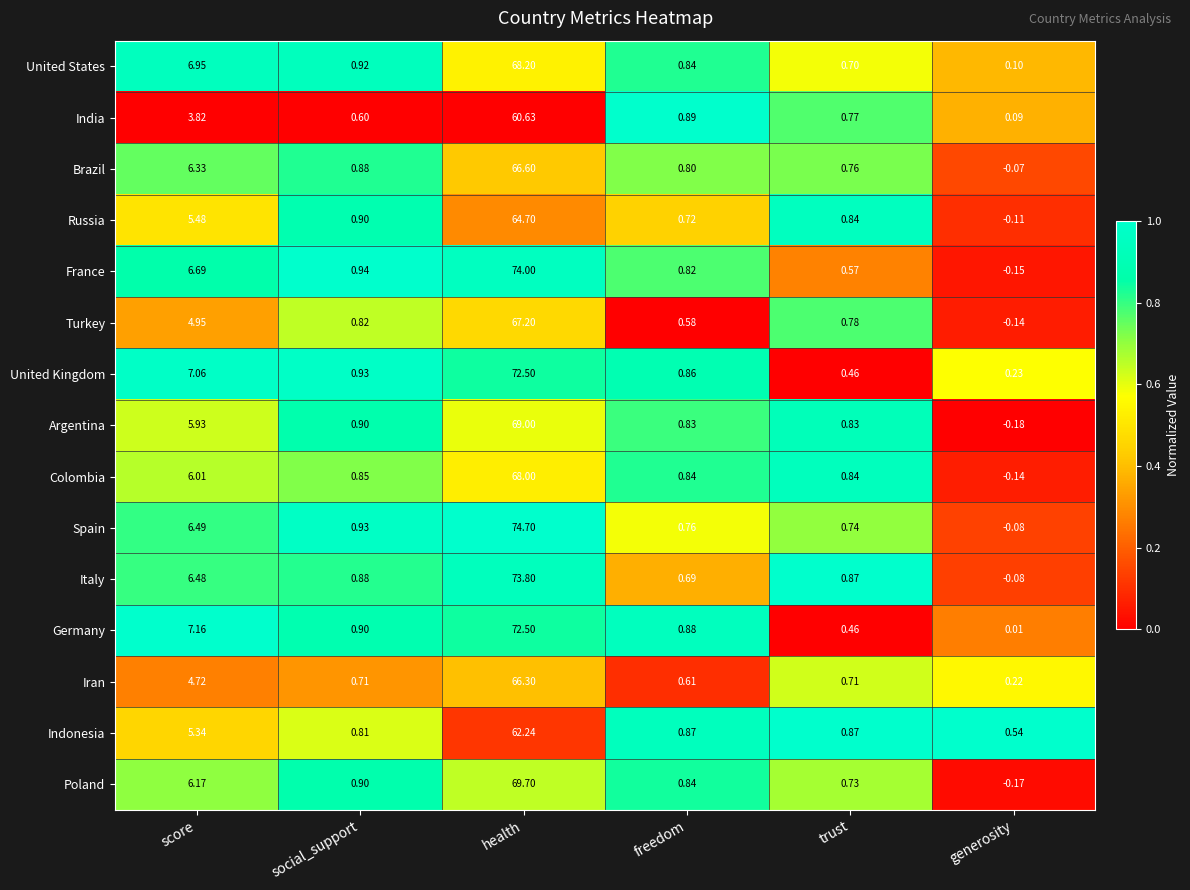

Which series has the largest total across all categories?

Spain